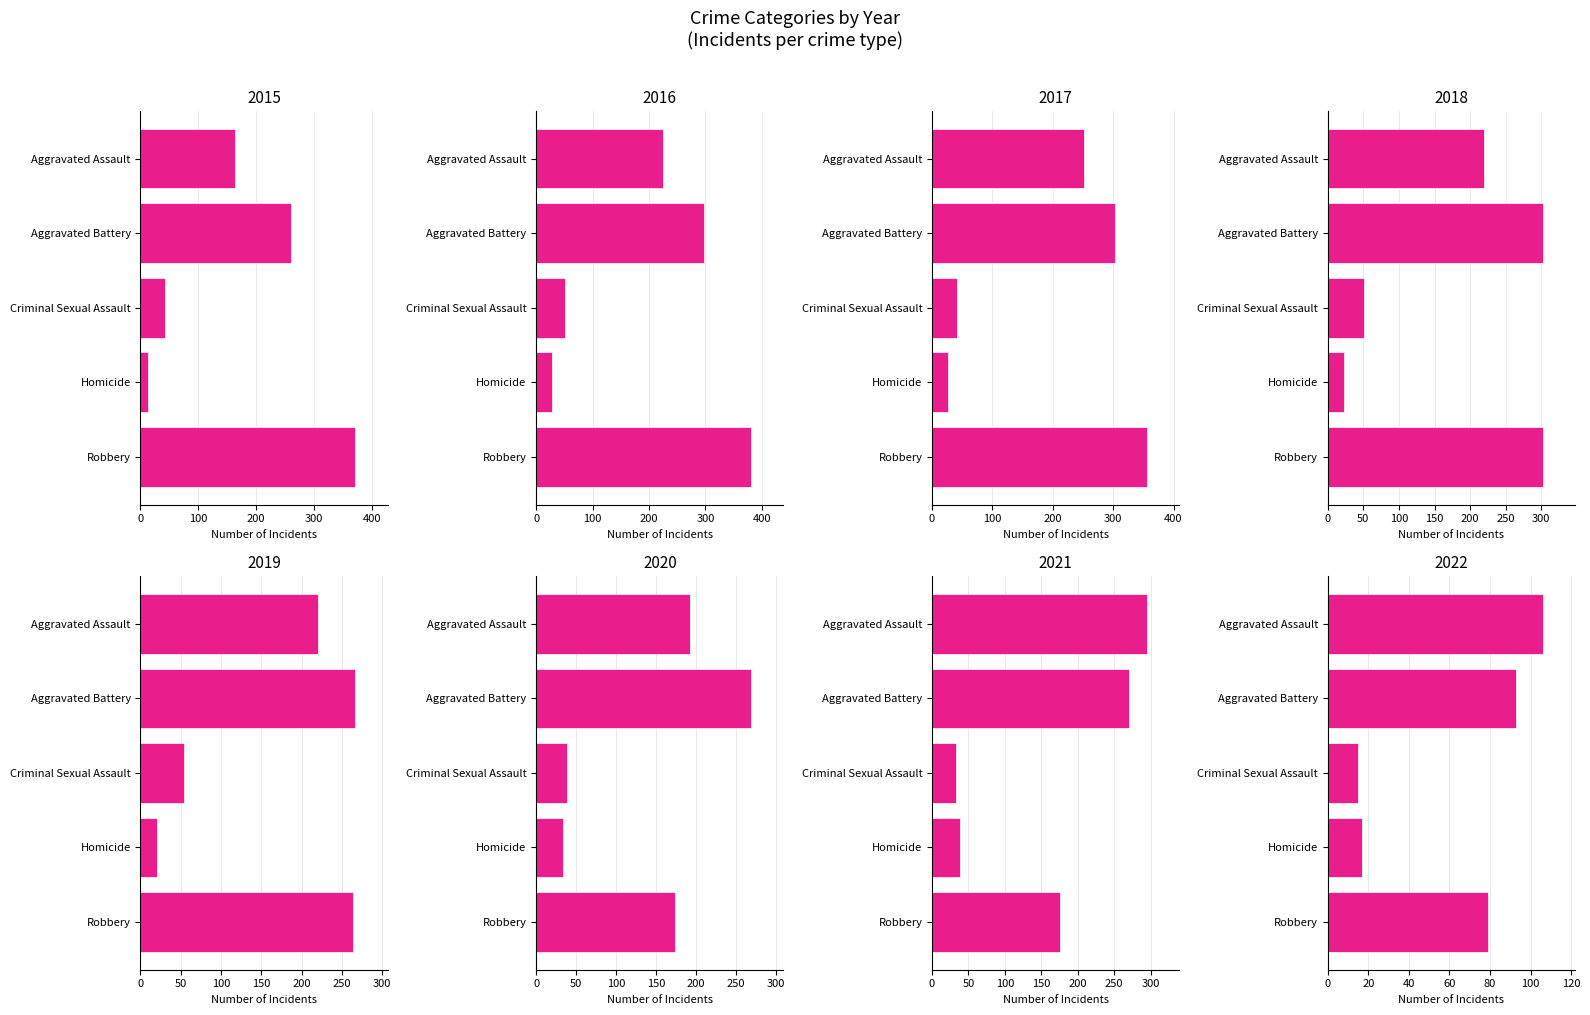

At which label is Aggravated Battery closest to 198?

2015